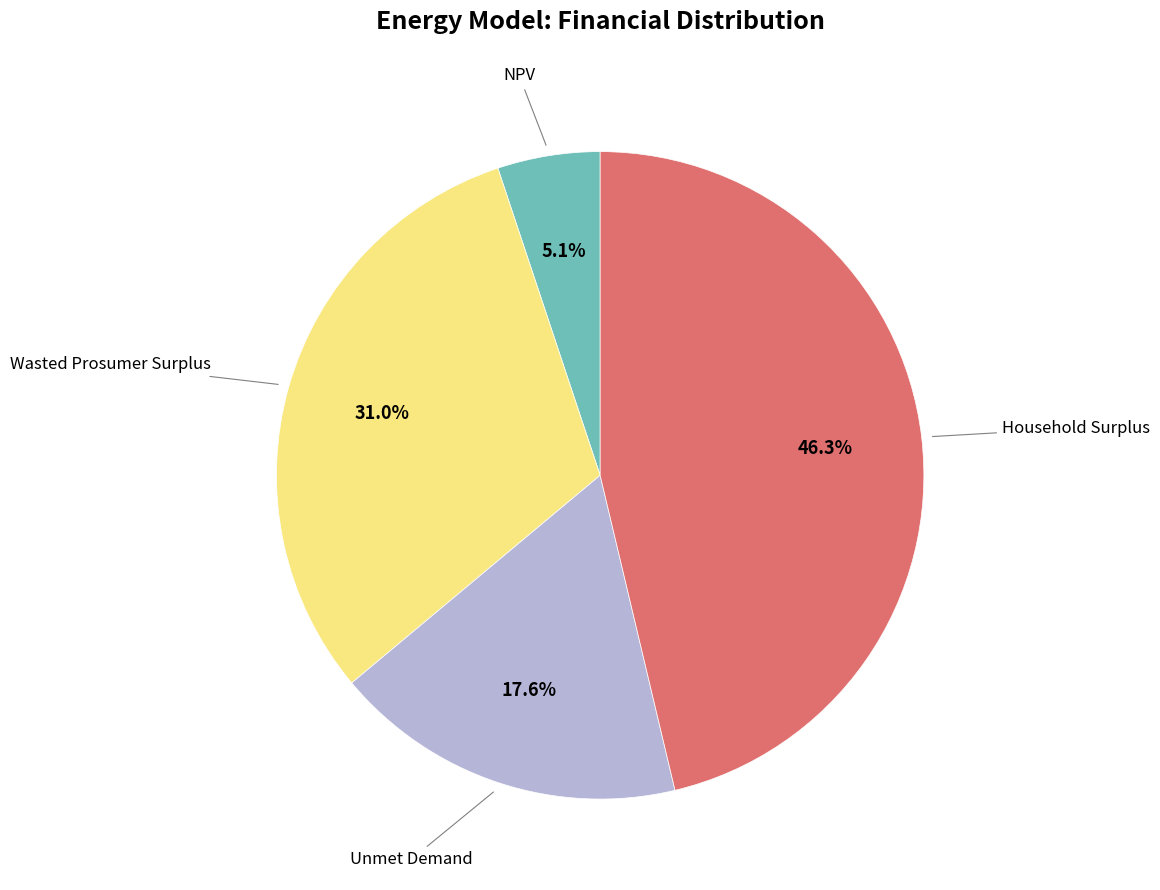

Is there a majority slice in this chart?

No